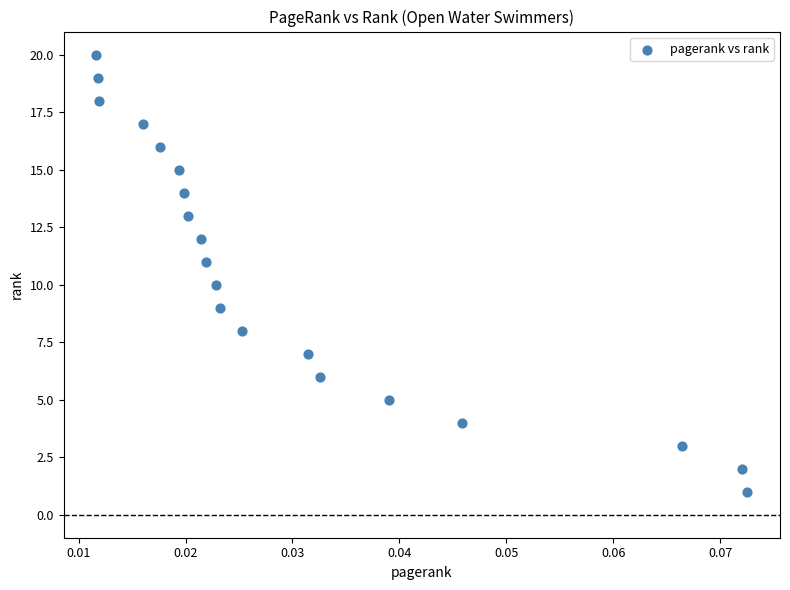

What is the range of Y values (max minus min)?

19